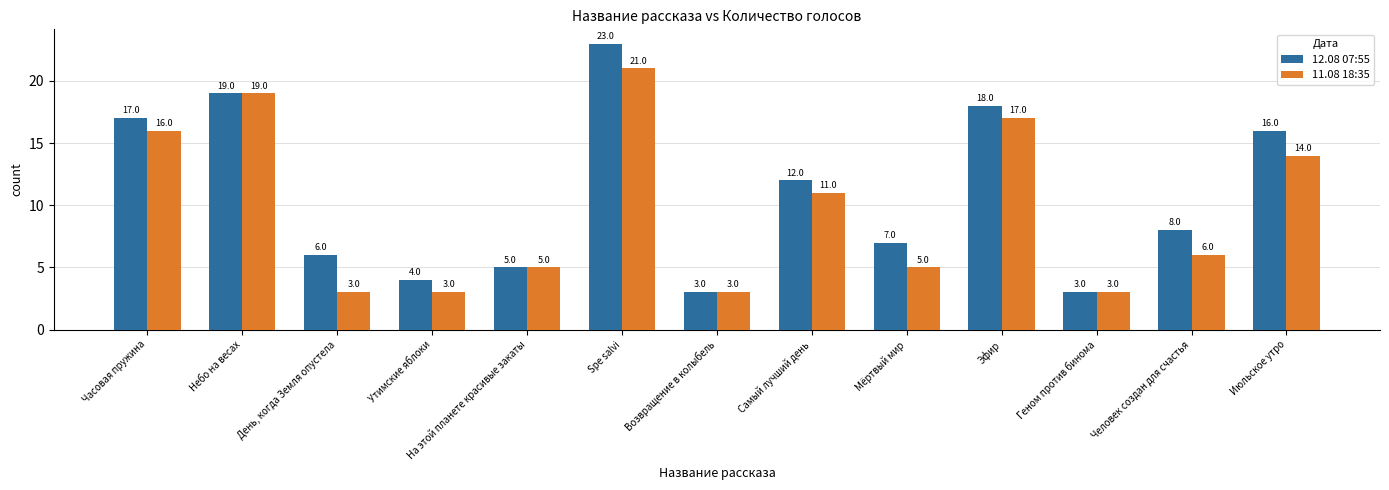

How many values in the 11.08 18:35 series are below 6?

6